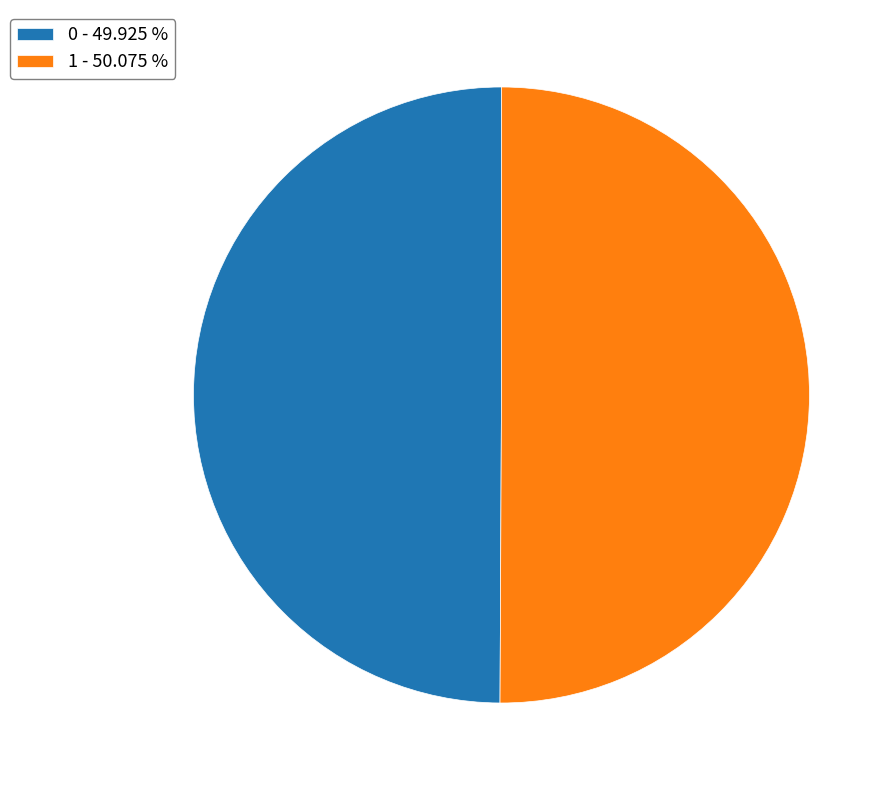

Approximately how many times larger is the value at 0 - 49.925 % compared to 1 - 50.075 %?

1.0